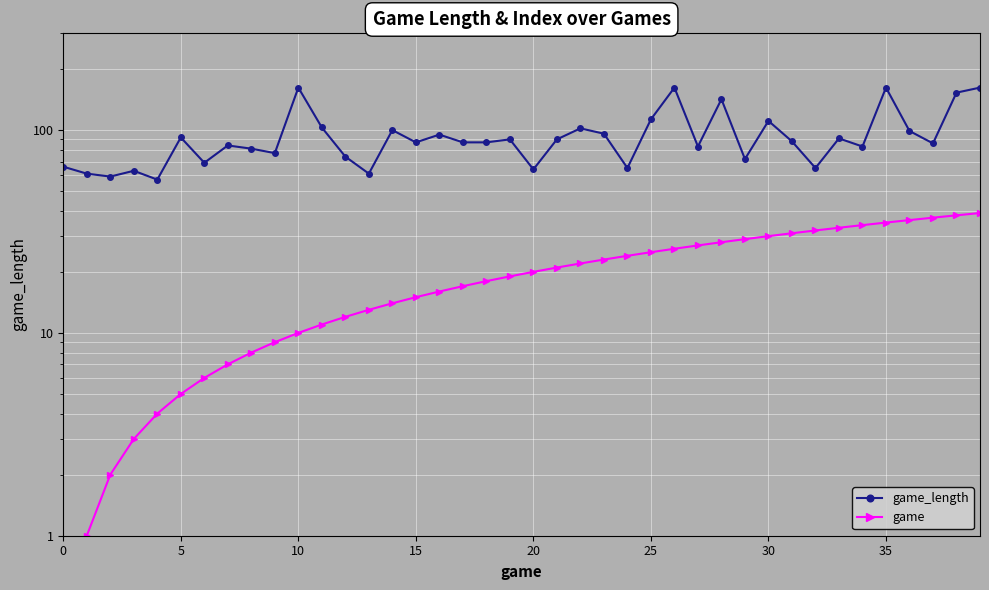

True or false: game_length and game cross at least once.

False